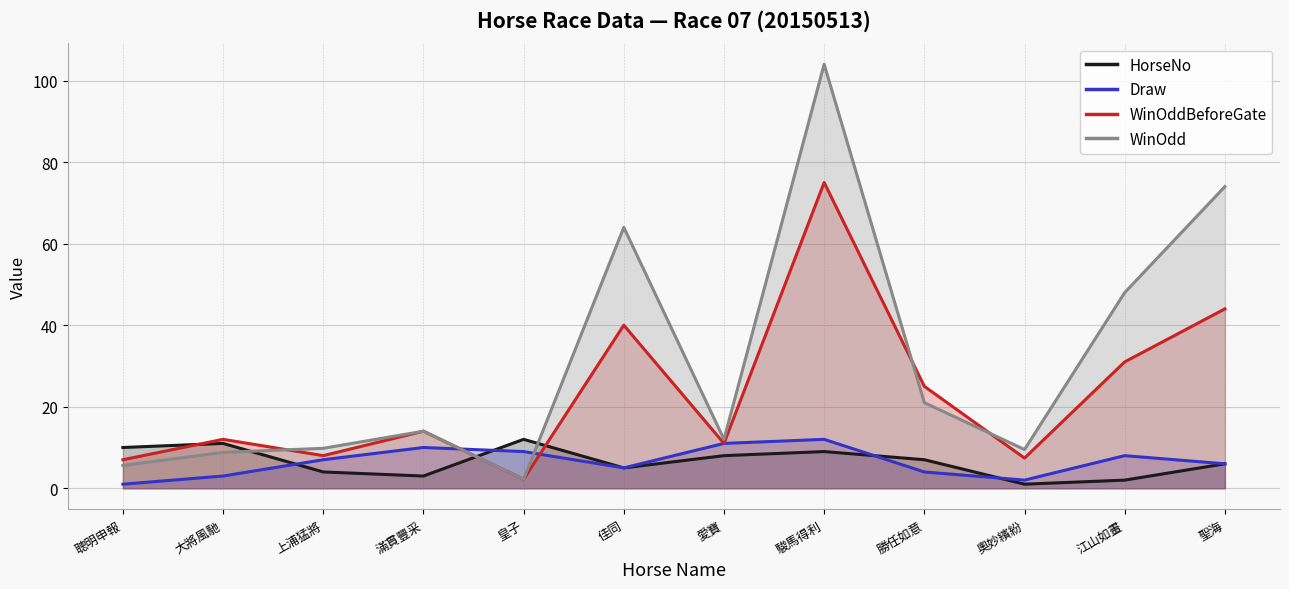

What are all the series names shown in the legend?

HorseNo, Draw, WinOddBeforeGate, WinOdd